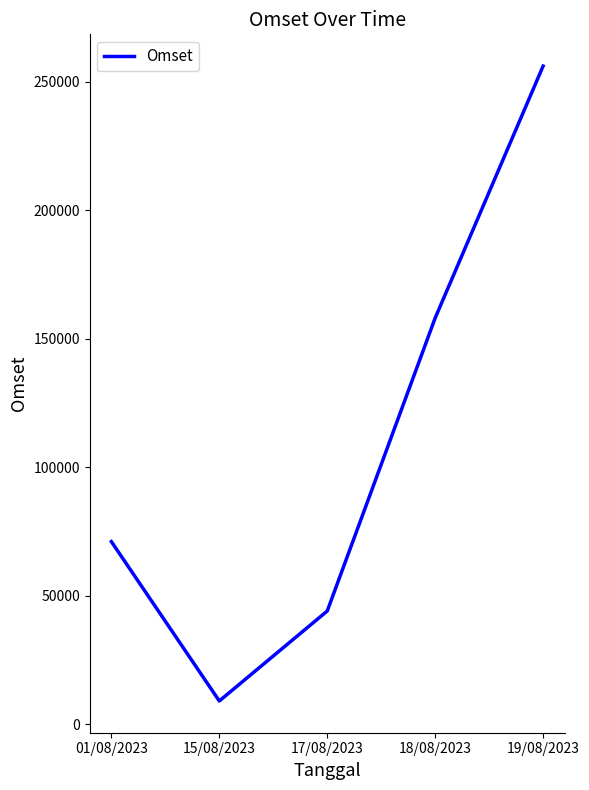

At which category does the data reach its first local valley?

15/08/2023